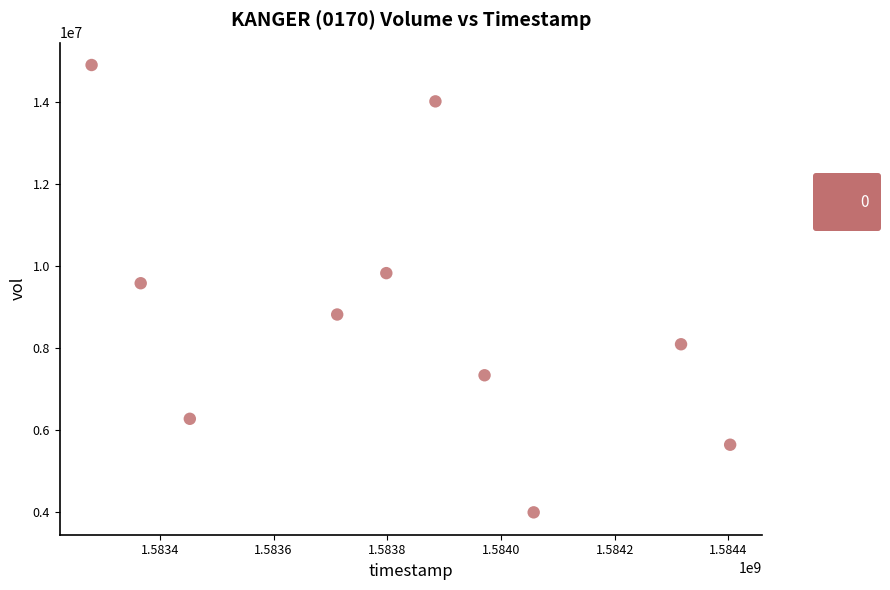

What Y value in the scatter plot is closest to 9452750?

9585500